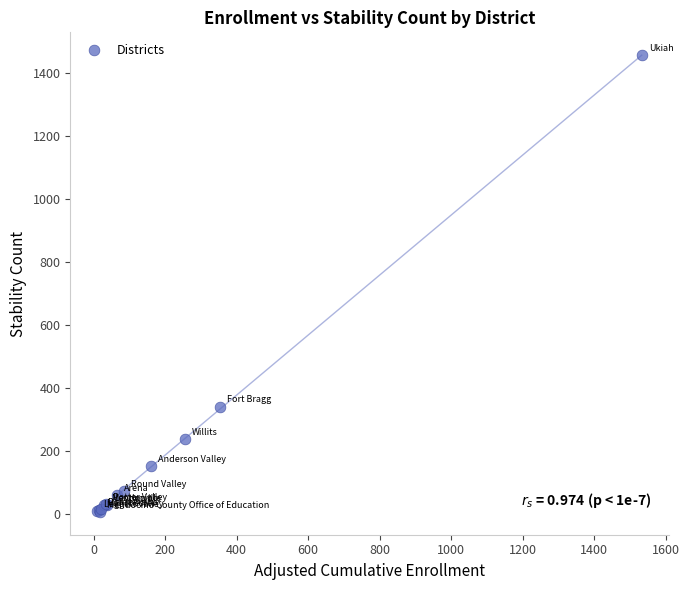

What Y value in the scatter plot is closest to 730?

341